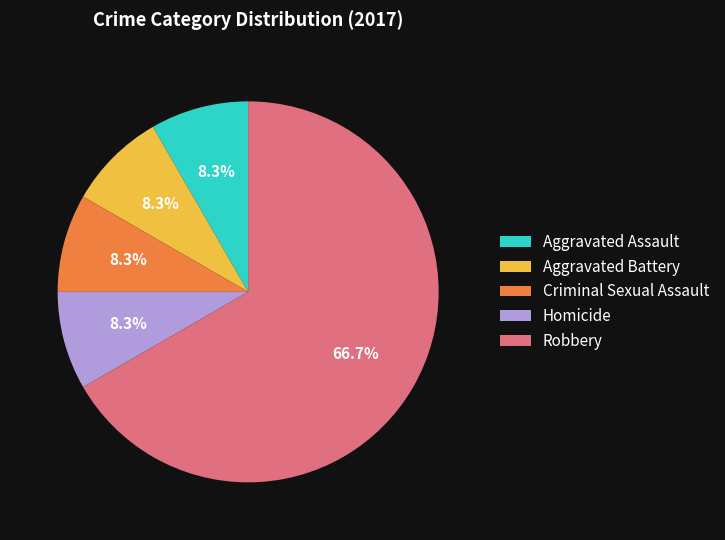

Is there a majority slice in this chart?

Yes